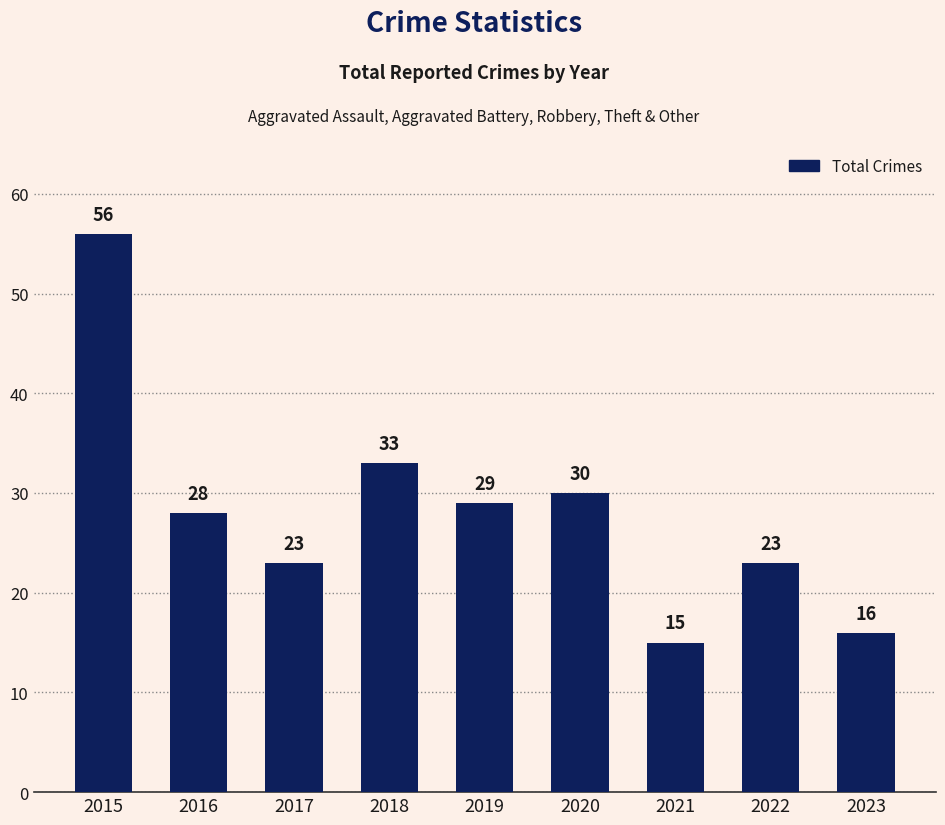

Does the chart contain stacked bars?

No